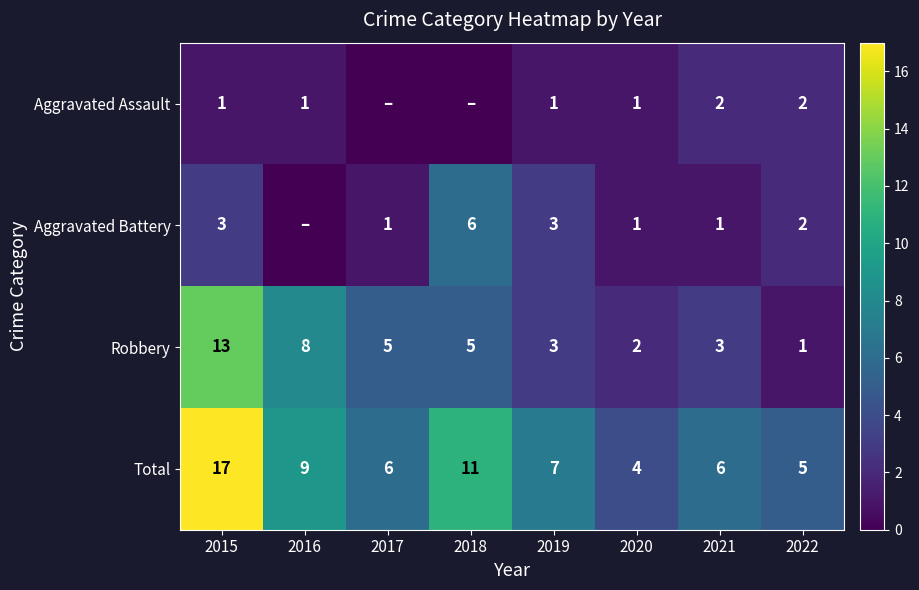

At which category is the sum across all series the highest?

2015